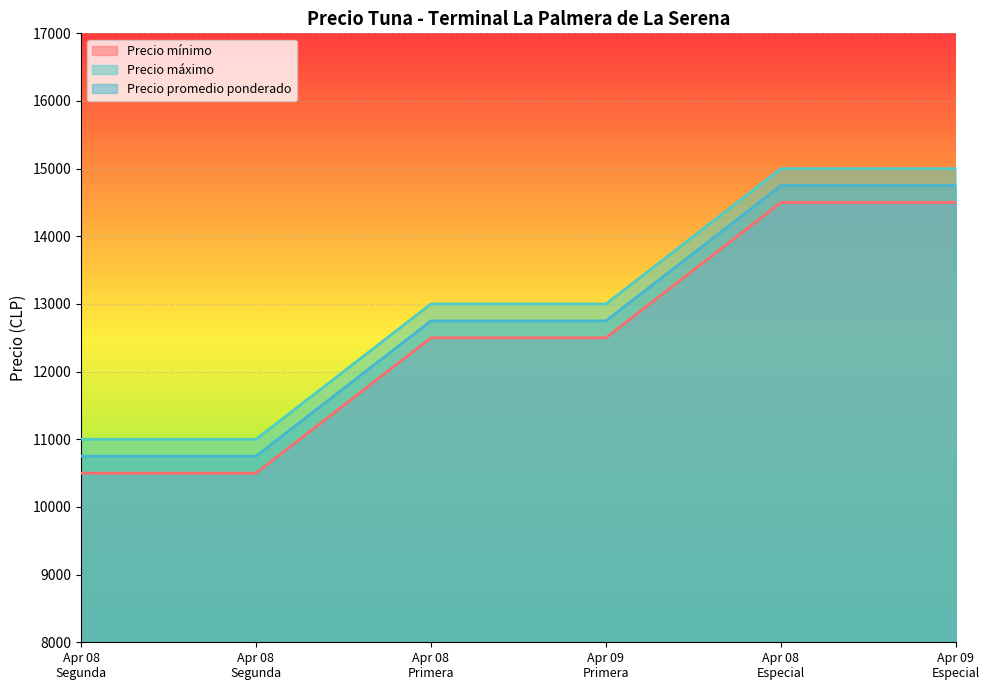

How many lines are shown in the chart?

3